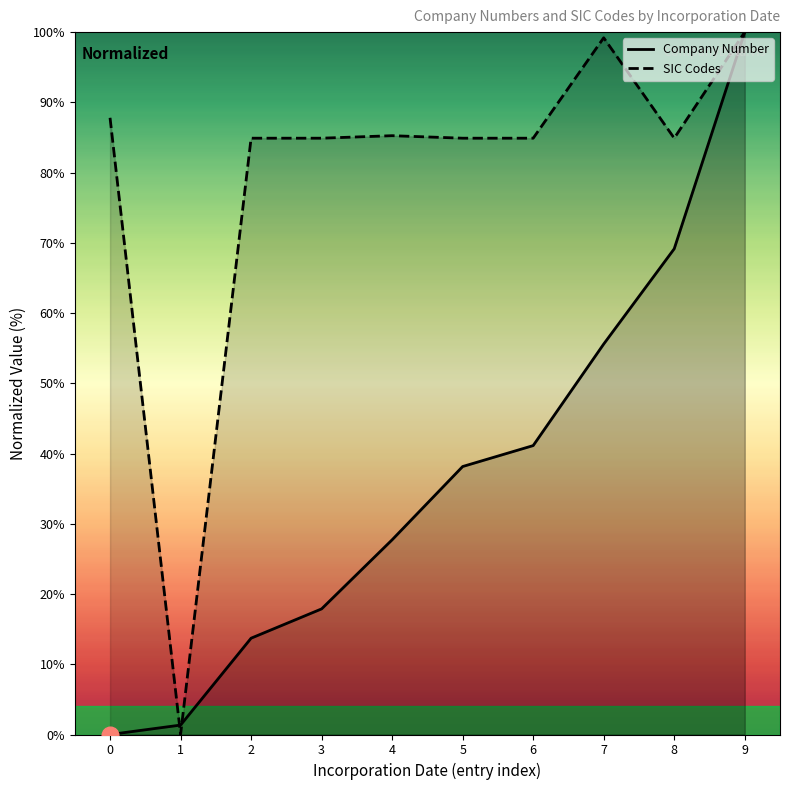

Read the SIC Codes value at 6.

84.9